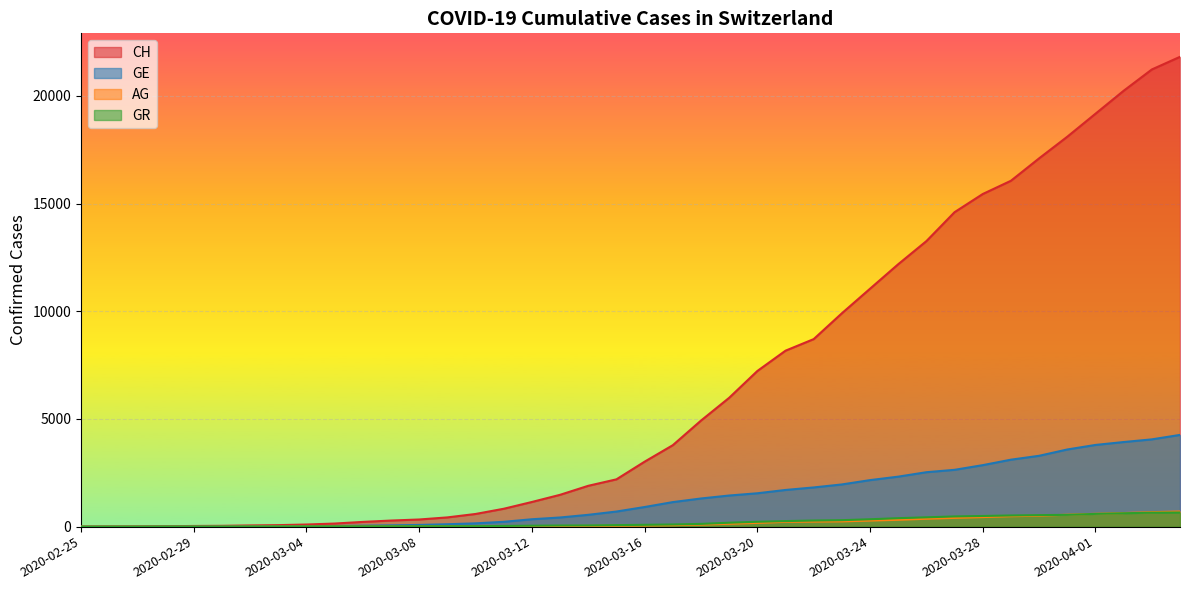

Is it true that GE equals 8 at 2020-02-29?

True